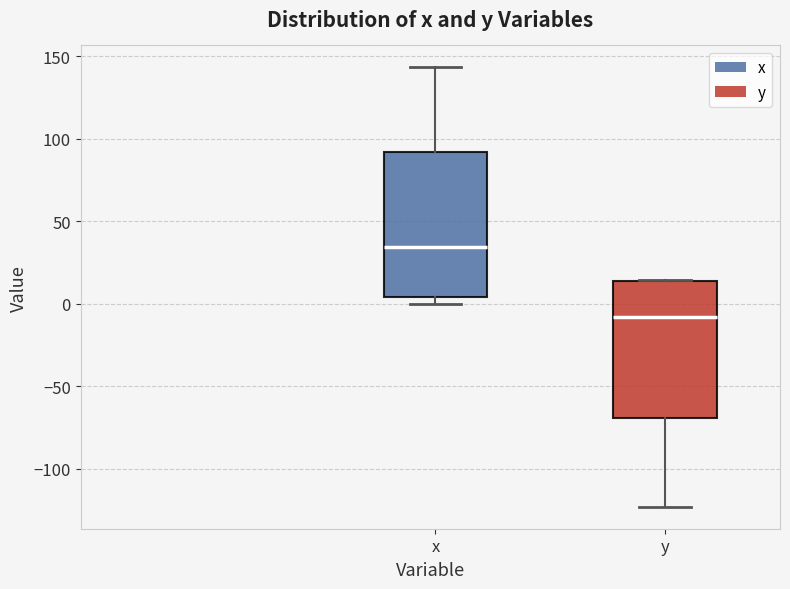

Where does the lower whisker of the box for y end on the y-axis? The values are not printed on the chart, so give them approximately, as read against the axis.

-125